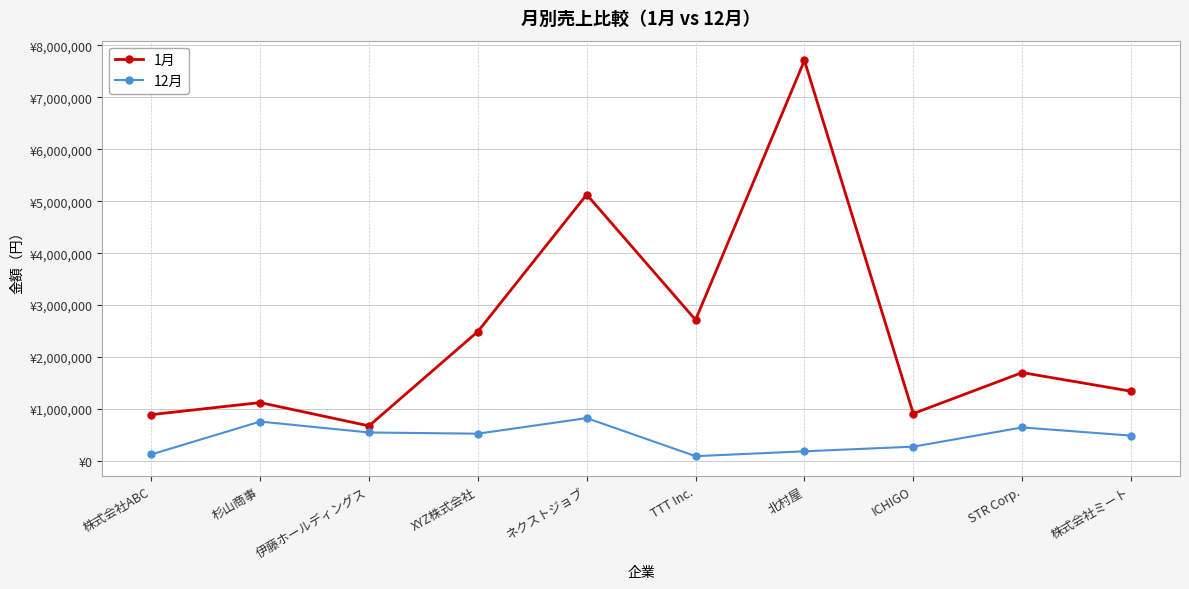

What is the sum of the 1月 values at 北村屋 and ICHIGO?

8621000